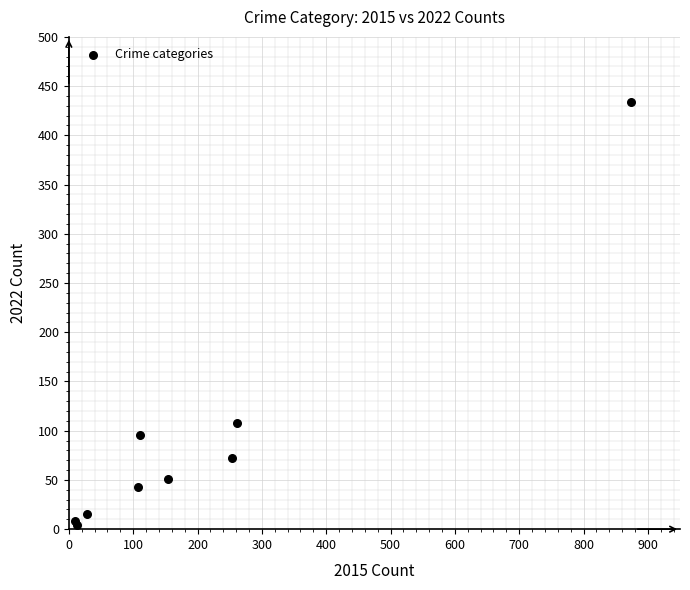

What Y value in the scatter plot is closest to 219?

108